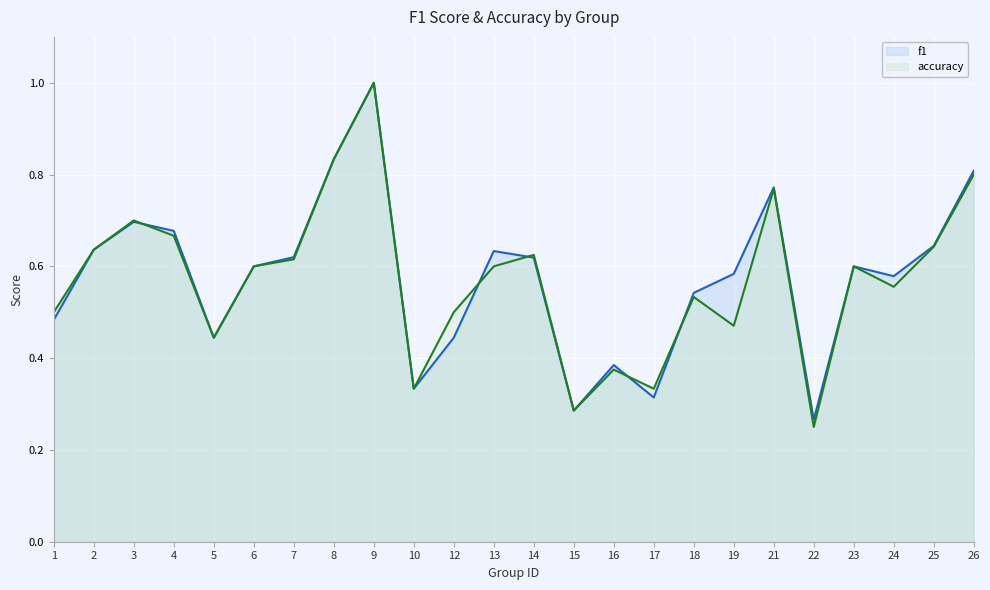

Reading left to right, list all the values displayed in this chart.

f1: 1=0.5	2=0.6	3=0.7	4=0.7	5=0.4	6=0.6	7=0.6	8=0.8	9=1.0	10=0.3	12=0.4	13=0.6	14=0.6	15=0.3	16=0.4	17=0.3	18=0.5	19=0.6	21=0.8	22=0.3	23=0.6	24=0.6	25=0.6	26=0.8
accuracy: 1=0.5	2=0.6	3=0.7	4=0.7	5=0.4	6=0.6	7=0.6	8=0.8	9=1.0	10=0.3	12=0.5	13=0.6	14=0.6	15=0.3	16=0.4	17=0.3	18=0.5	19=0.5	21=0.8	22=0.2	23=0.6	24=0.6	25=0.6	26=0.8